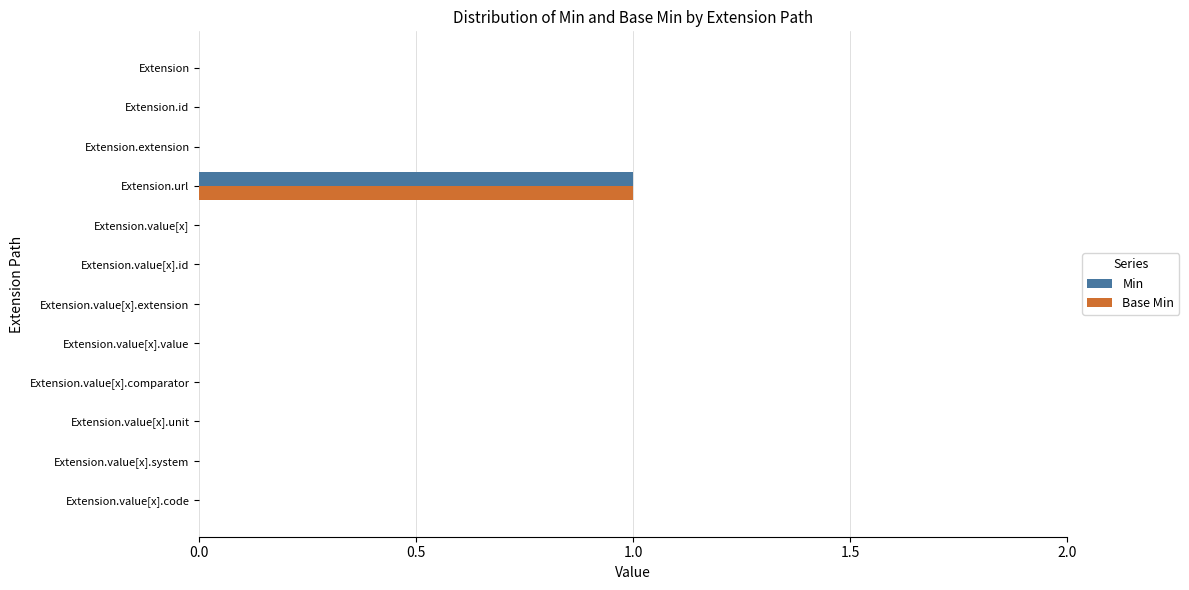

Which category has the highest value in the Base Min series?

Extension.url